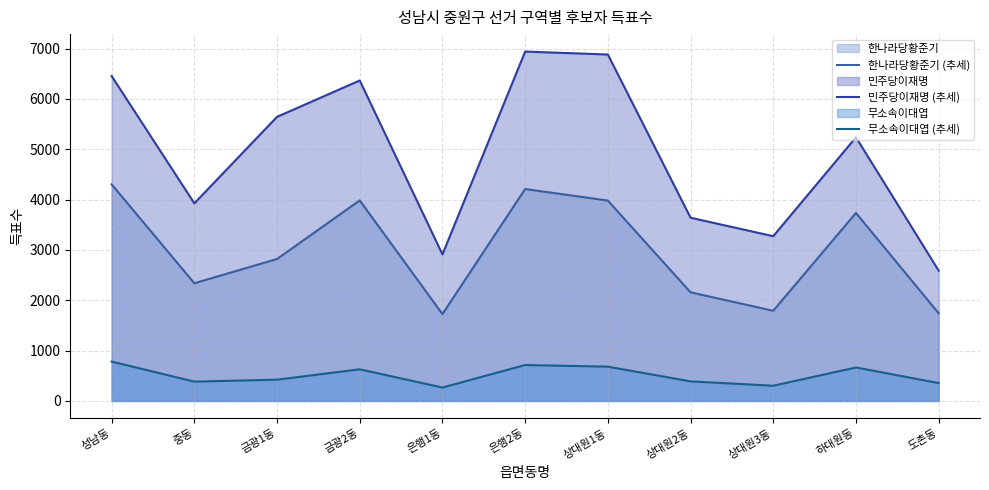

At which category does 민주당이재명 (추세) reach its first local valley?

중동